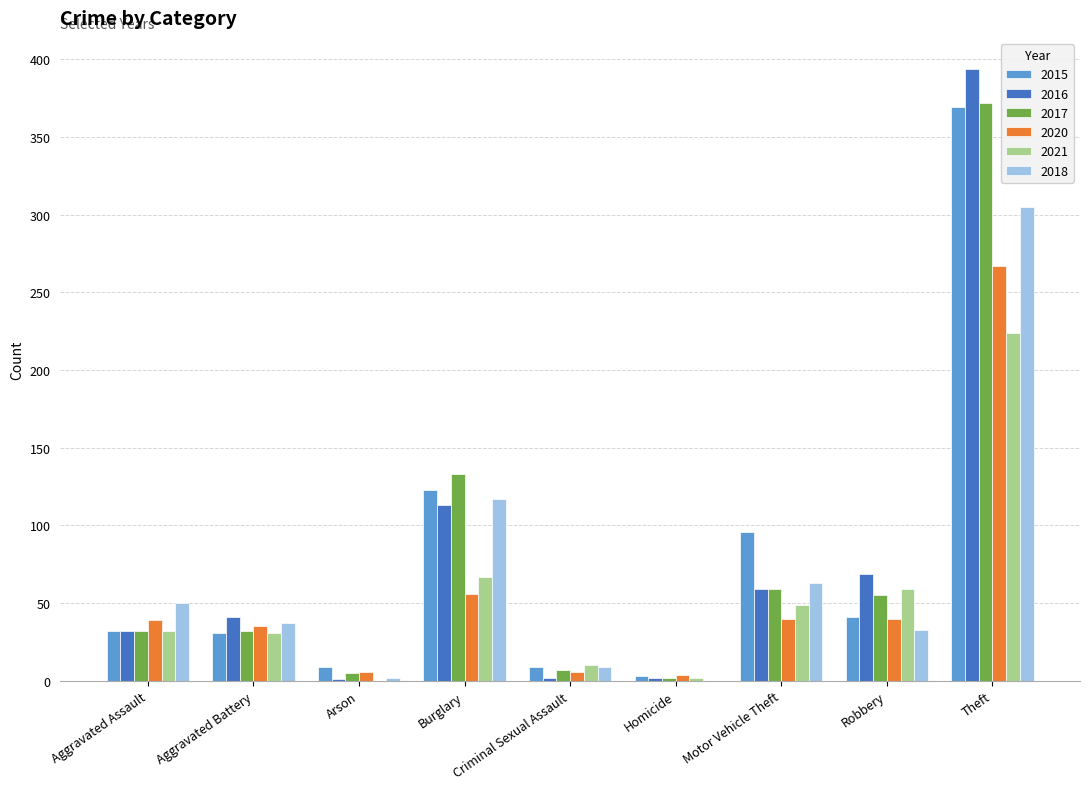

What value does the 2016 series have at Theft, to the nearest 5?

395